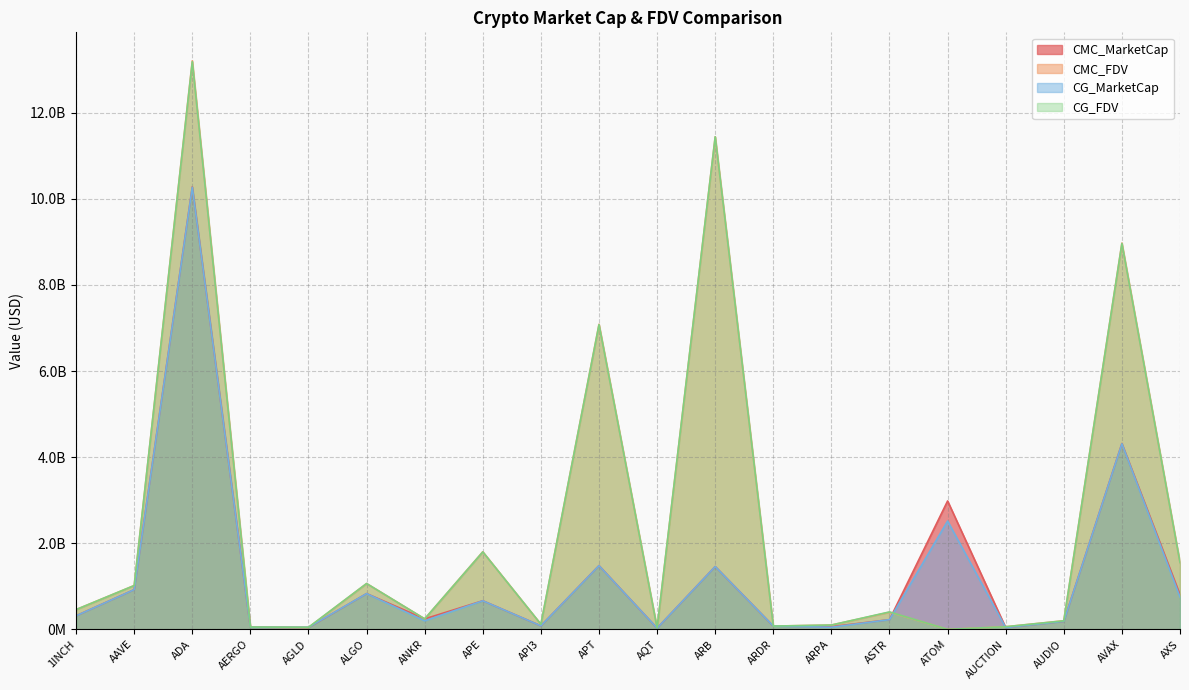

What is the maximum value shown in the chart?

13208985354.8